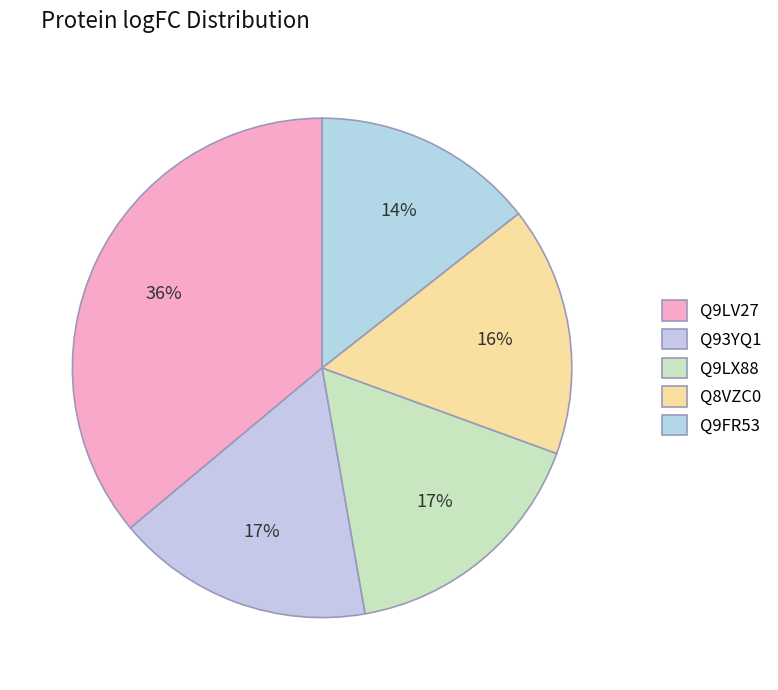

How many slices are in this pie chart?

5